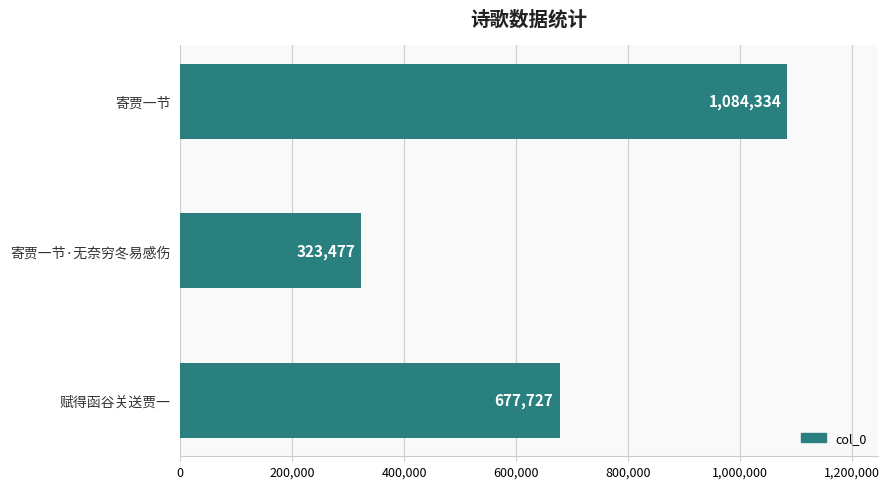

Reading bottom to top, extract all data points from this chart.

677727	323477	1084334